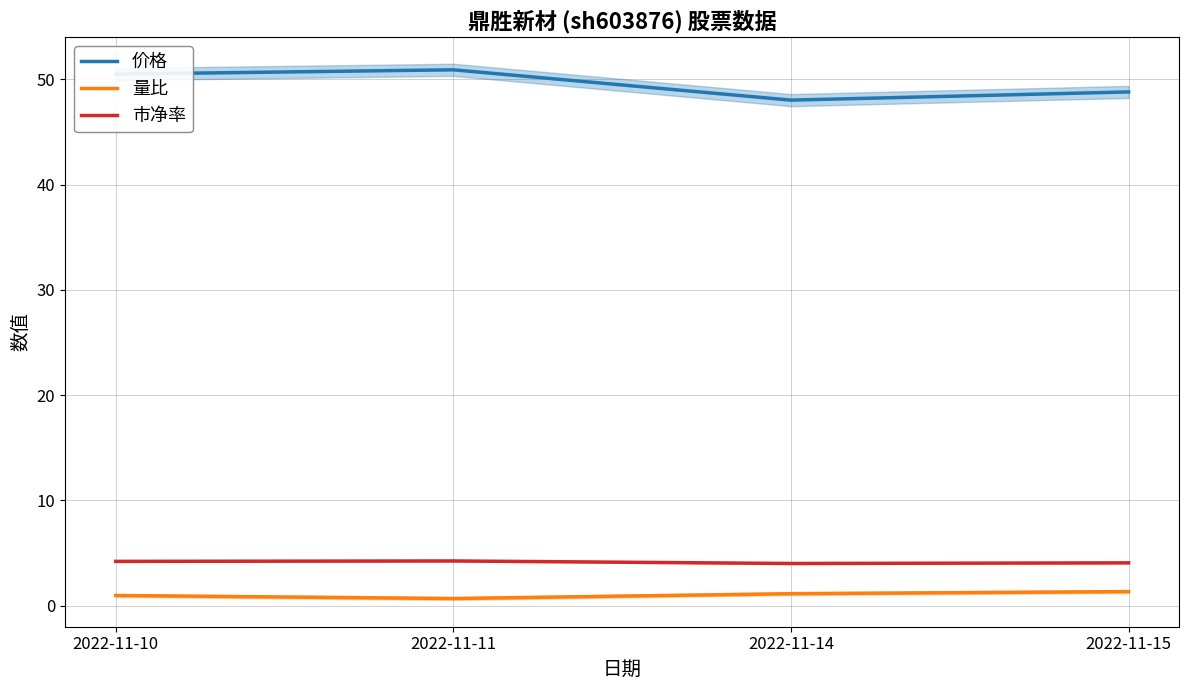

Where does the 价格 series first go above 50?

2022-11-10